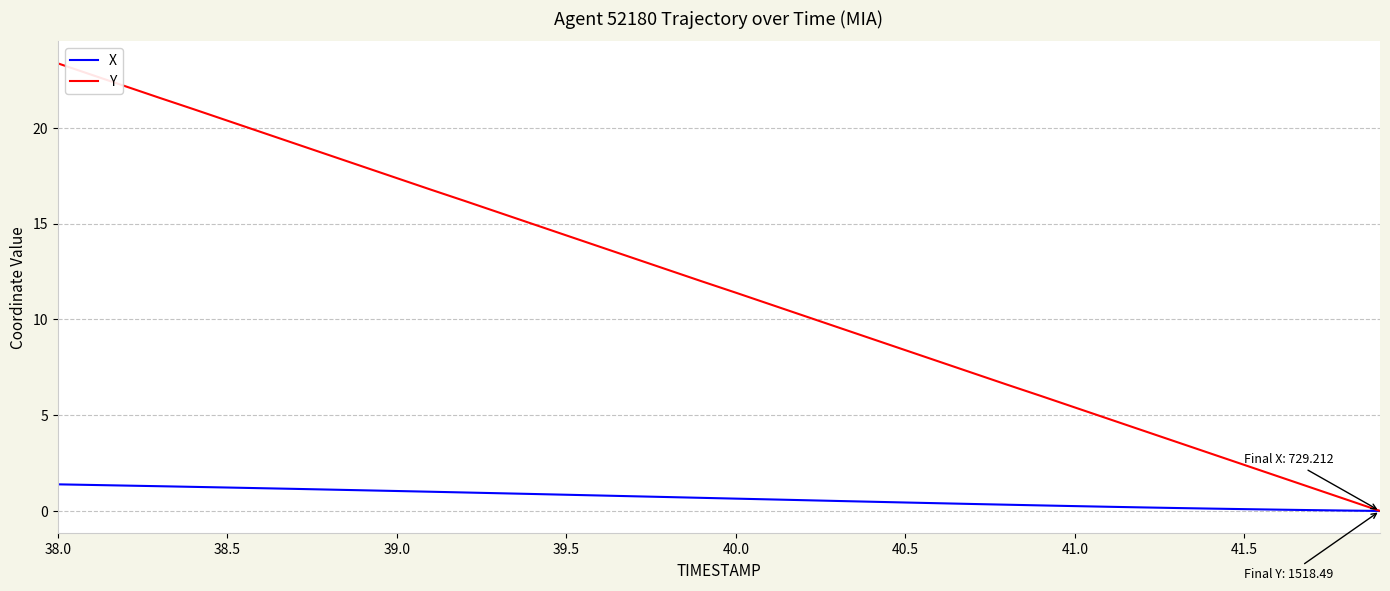

Rank the series by their average value, from lowest to highest.

X, Y